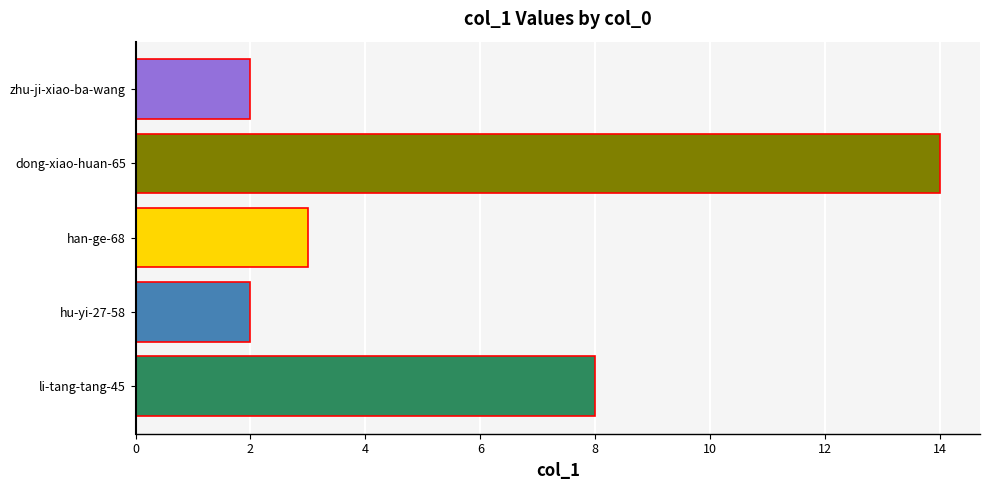

Between dong-xiao-huan-65 and li-tang-tang-45, which is larger?

dong-xiao-huan-65